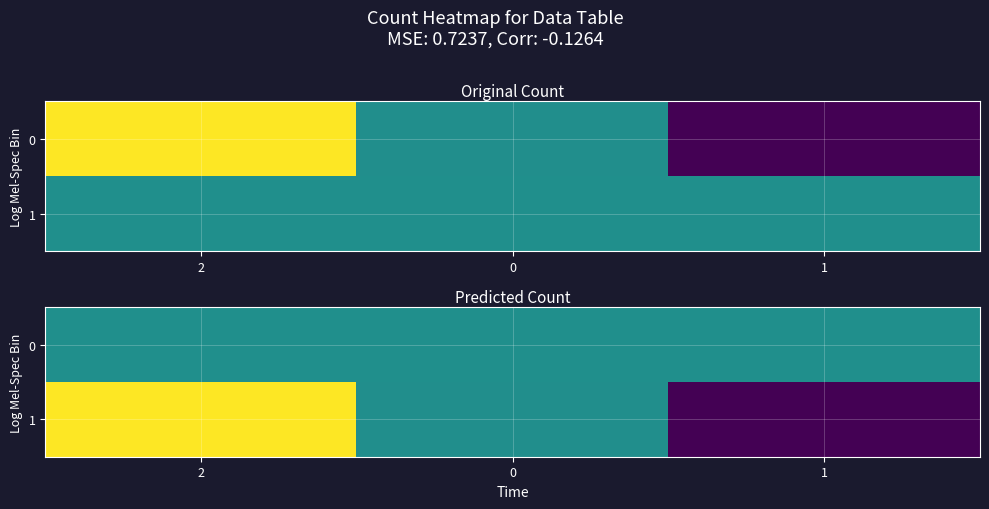

At which label does 0 reach its minimum?

1